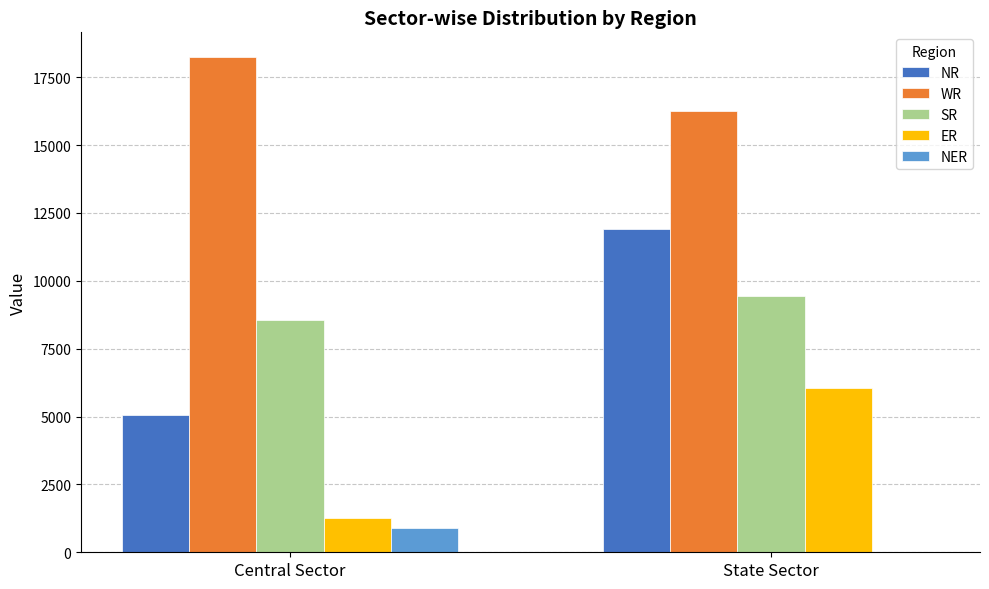

Between Central Sector and State Sector, which series saw the biggest shift?

NR